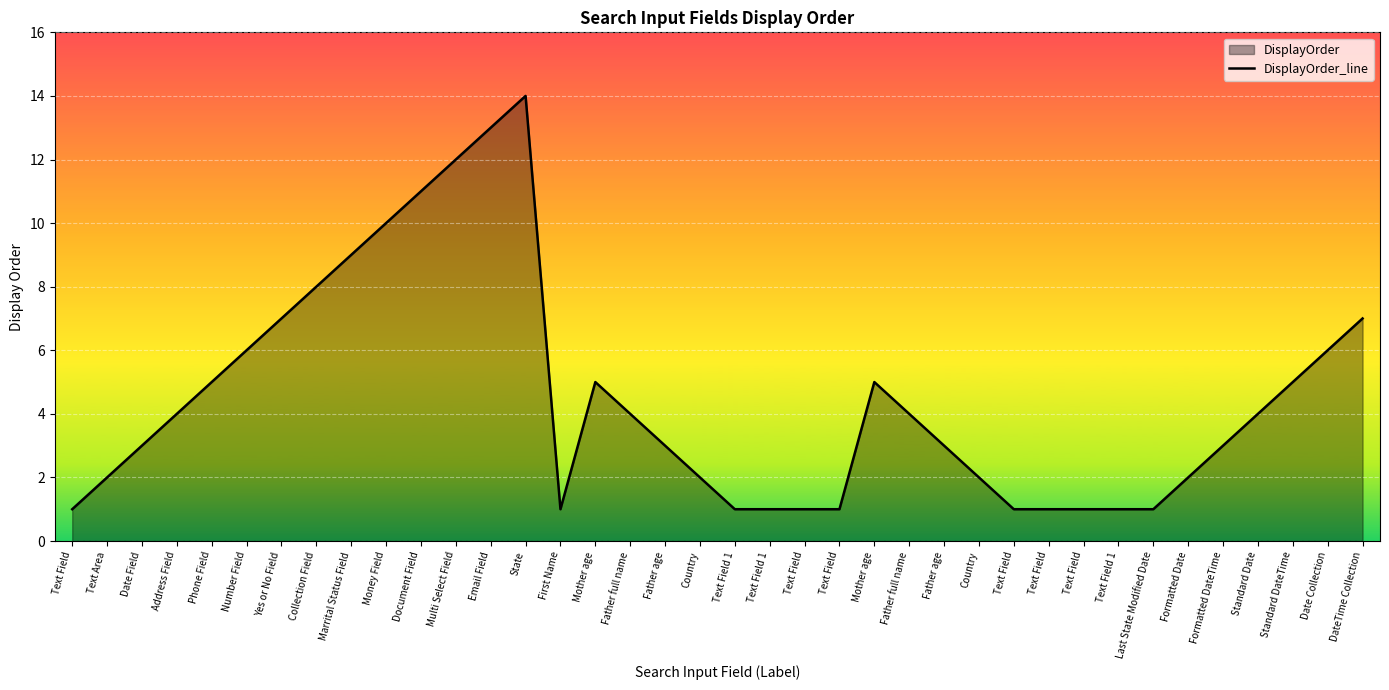

List the labels in order of value, smallest first.

Text Field, First Name, Text Field 1, Text Field 1, Text Field, Text Field, Text Field, Text Field, Text Field, Text Field 1, Last State Modified Date, Text Area, Country, Country, Formatted Date, Date Field, Father age, Father age, Formatted DateTime, Address Field, Father full name, Father full name, Standard Date, Phone Field, Mother age, Mother age, Standard DateTime, Number Field, Date Collection, Yes or No Field, DateTime Collection, Collection Field, Marrital Status Field, Money Field, Document Field, Multi Select Field, Email Field, State